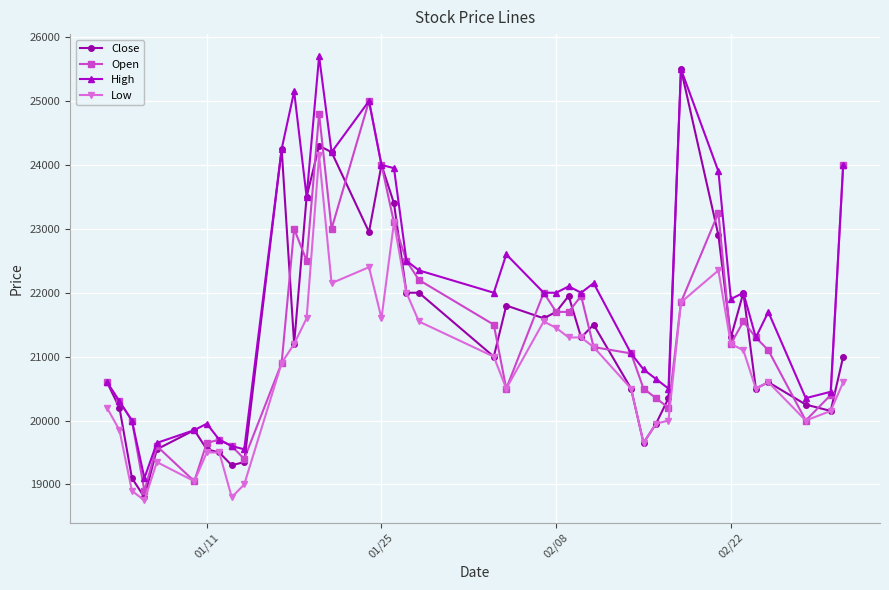

Which series has the largest total across all categories?

High